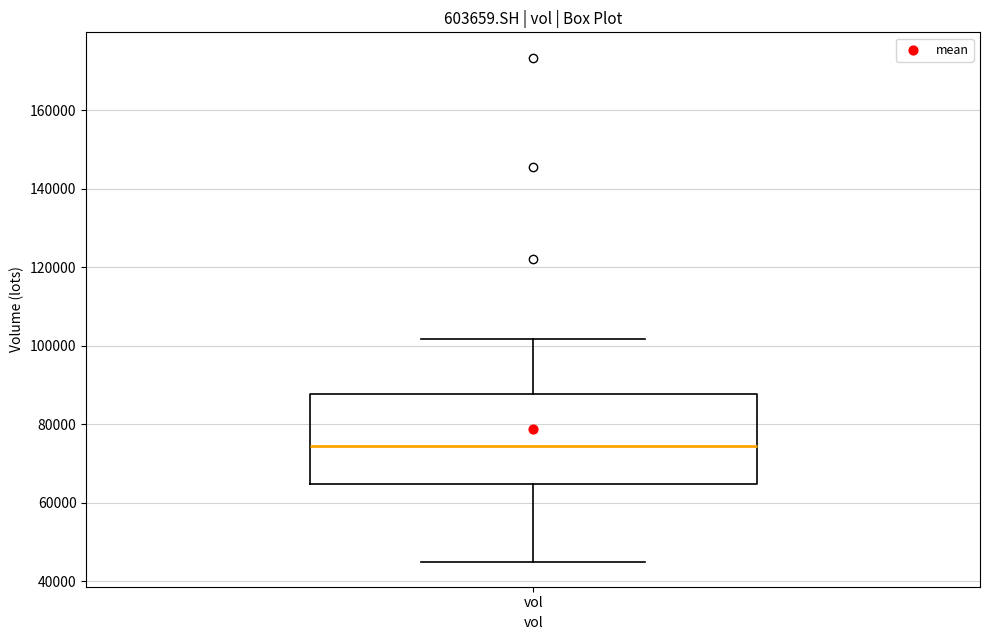

Where is the lower edge of the box for vol on the y-axis? The values are not printed on the chart, so give them approximately, as read against the axis.

64000